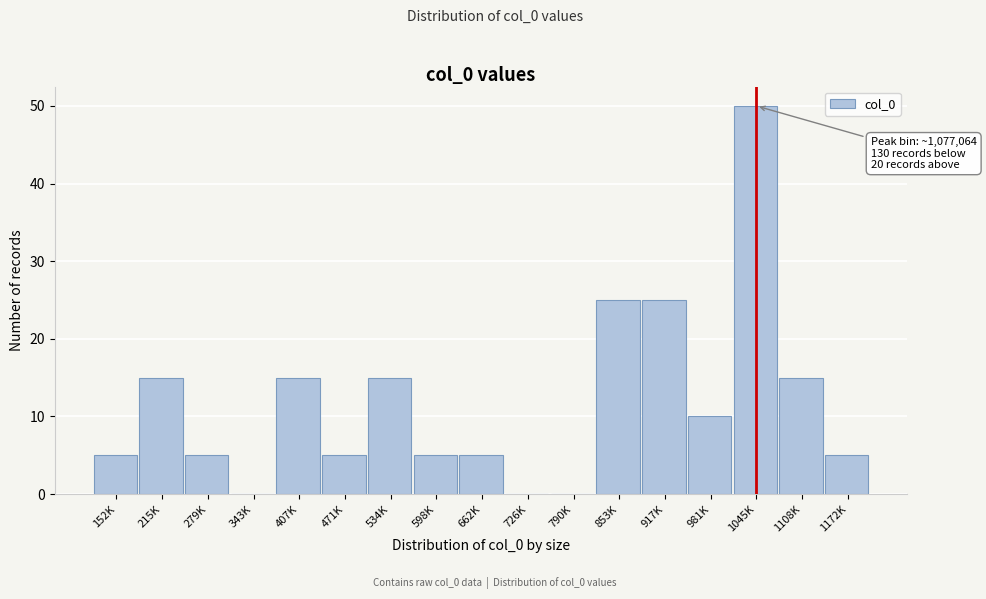

Reading left to right, extract all data points from this chart.

152K=5	215K=15	279K=5	343K=0	407K=15	471K=5	534K=15	598K=5	662K=5	726K=0	790K=0	853K=25	917K=25	981K=10	1045K=50	1108K=15	1172K=5